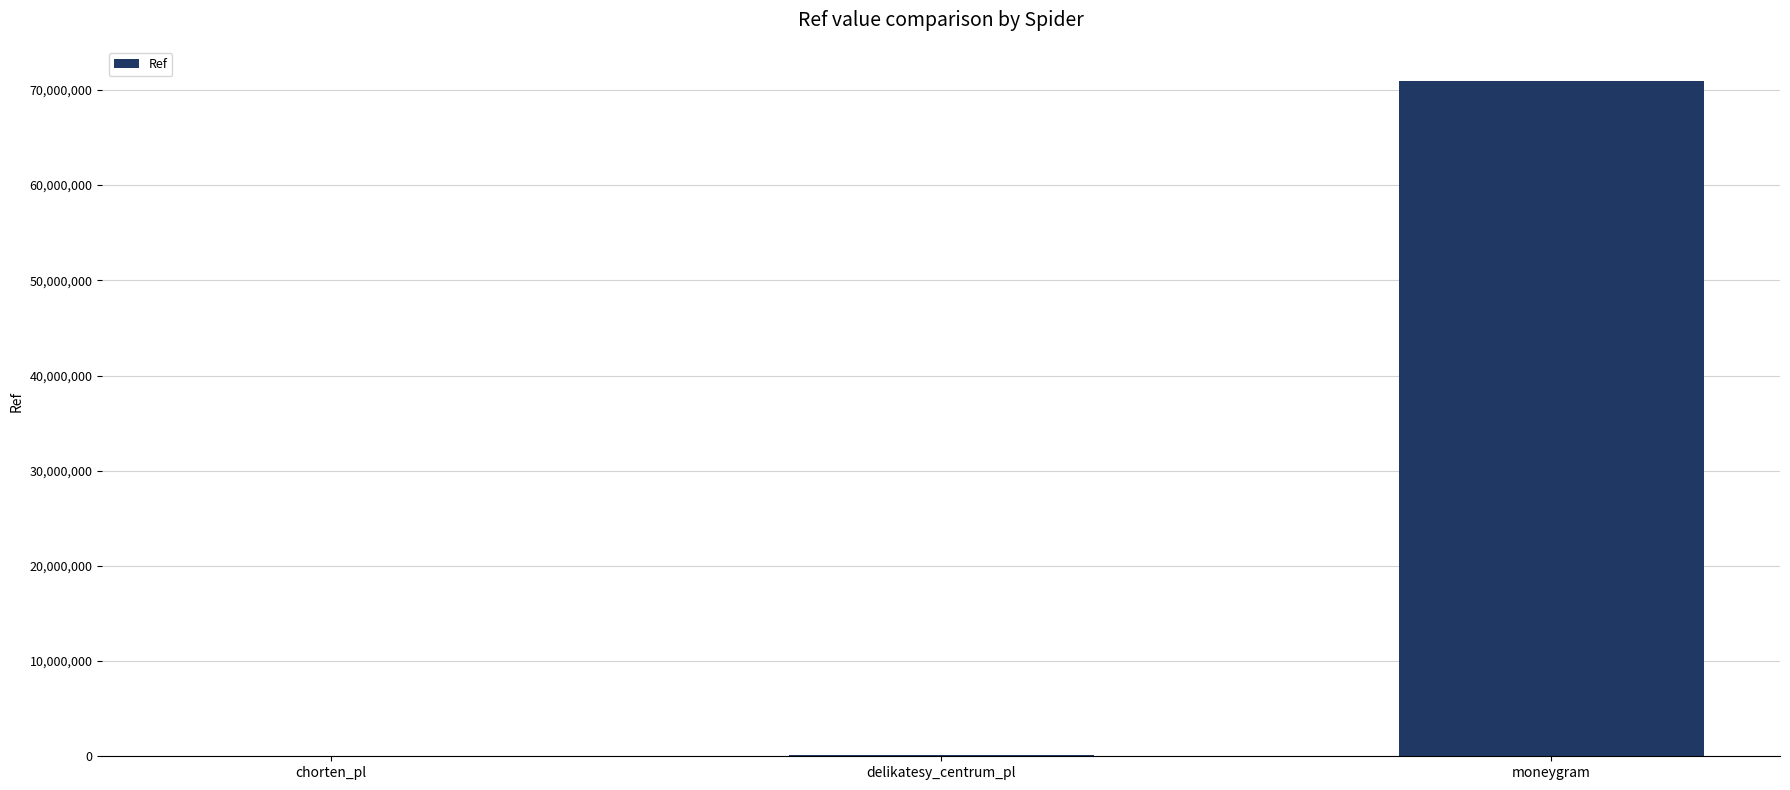

What is the sum of all values?

71086650